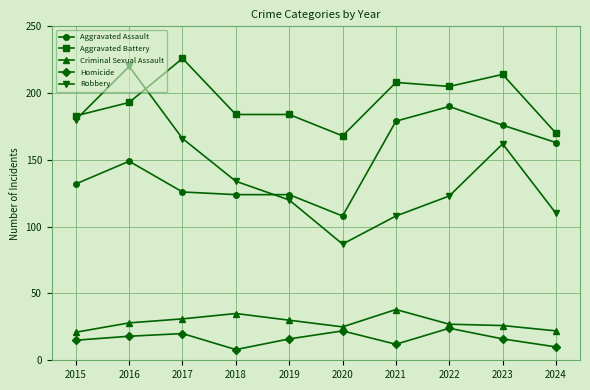

What is the lowest value of the Homicide series?

8